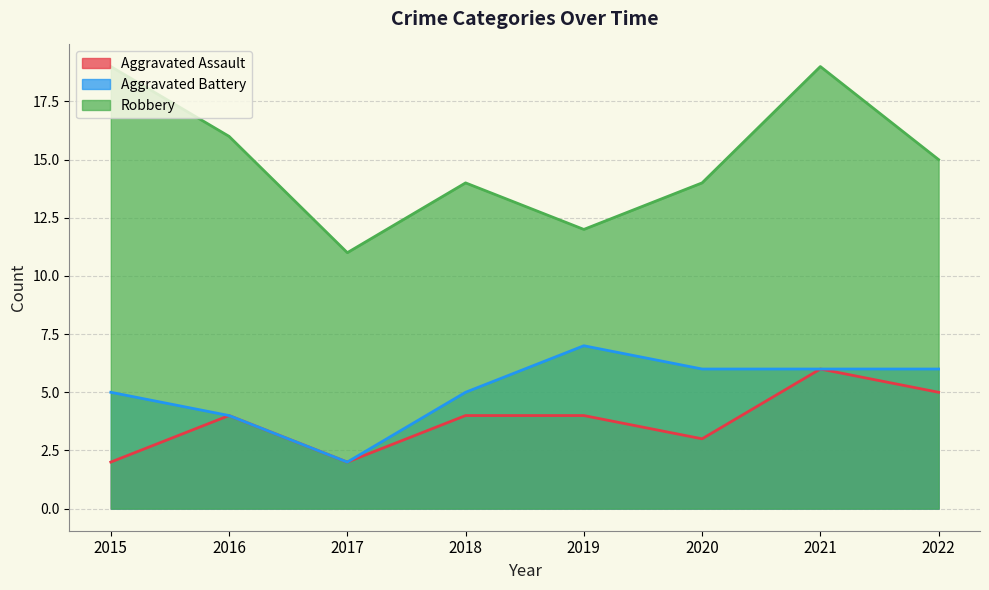

True or false: Robbery has more than 2 points higher than both neighbors.

False